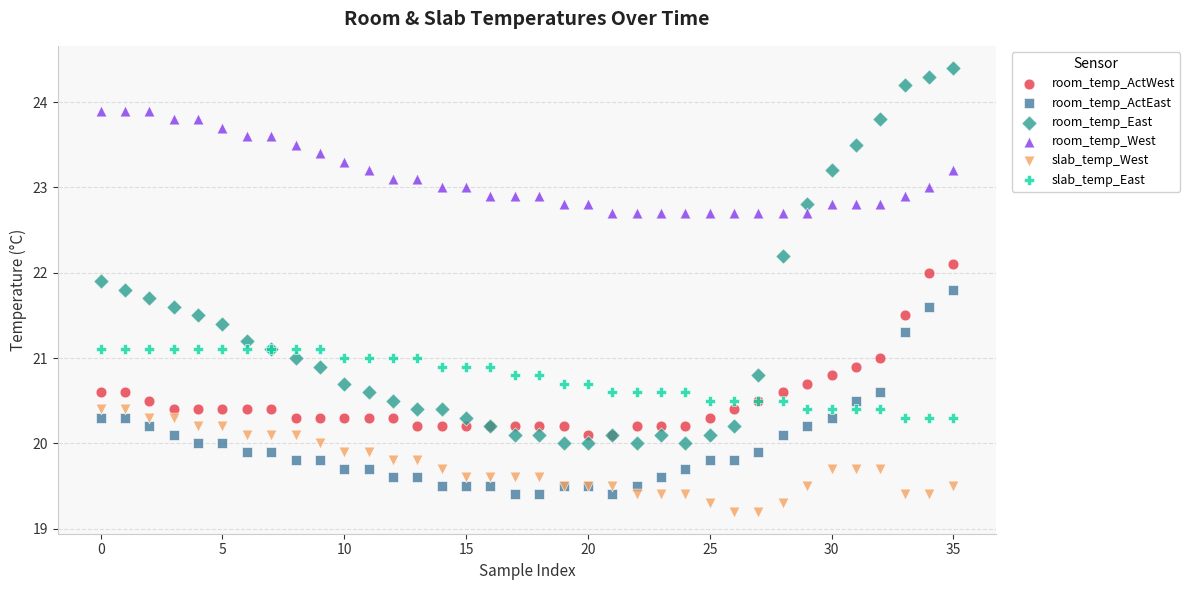

What are all the series names shown in the legend?

room_temp_ActWest, room_temp_ActEast, room_temp_East, room_temp_West, slab_temp_West, slab_temp_East